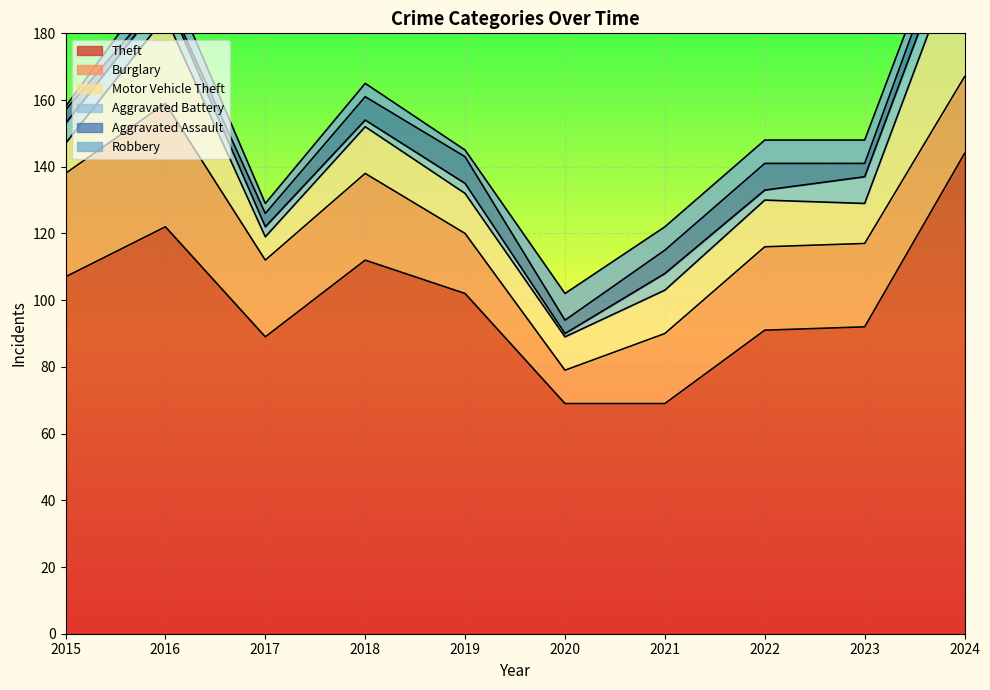

The Theft series shows 61 at 2022. True or false?

False